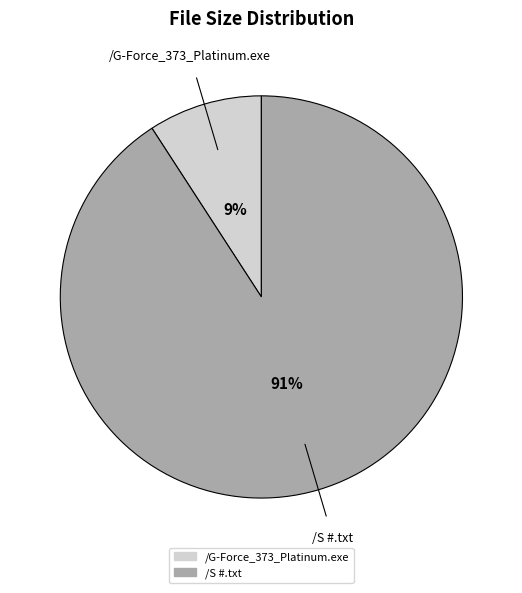

What percentage is the /S #.txt slice, to the nearest percent?

91%